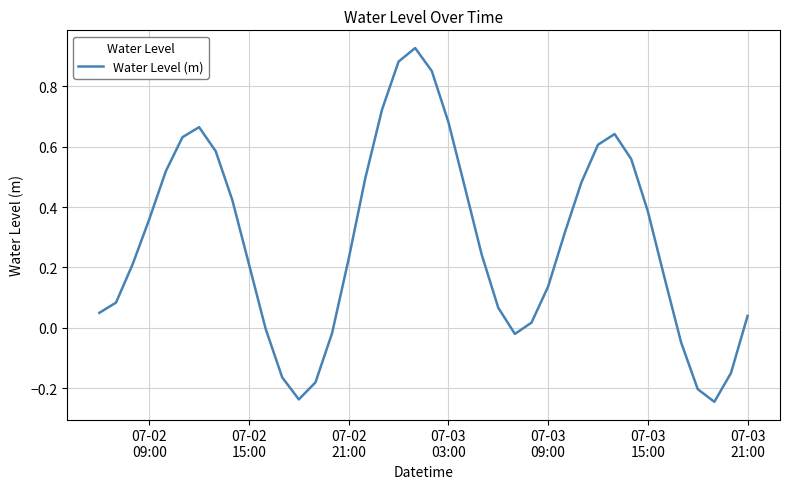

What is the difference between the maximum and minimum values?

1.2